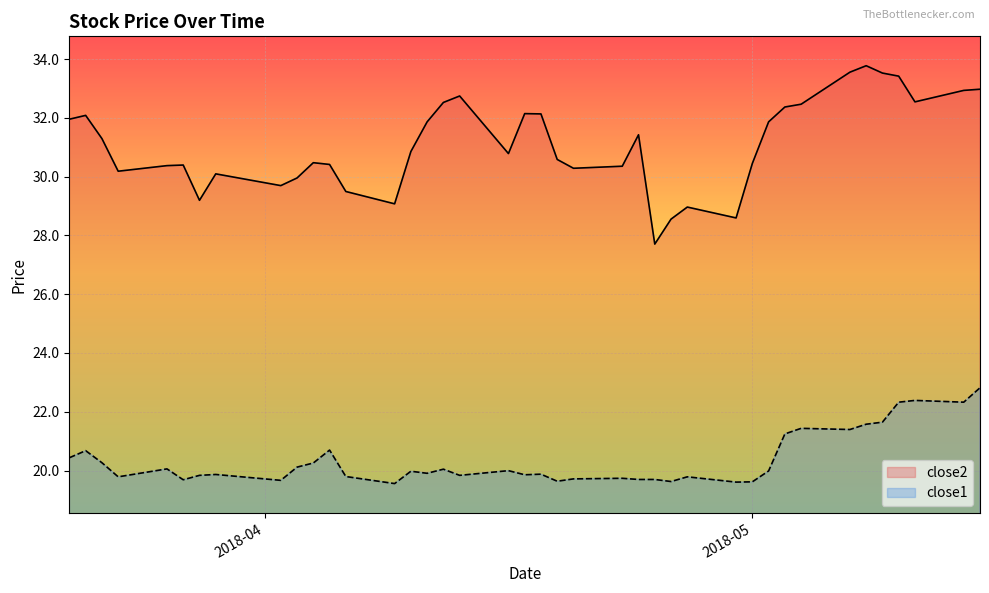

Which category has the highest value across all series?

2018-05-08